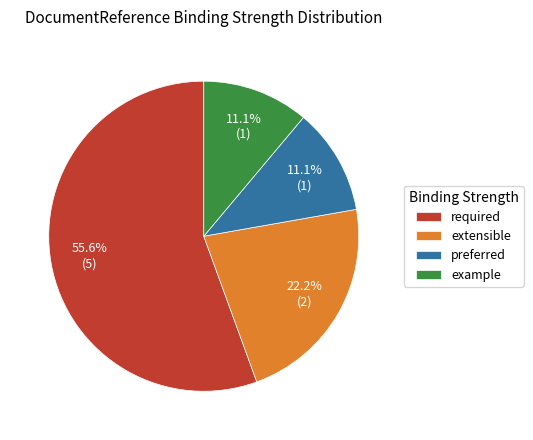

Which category has the biggest portion of the pie?

required